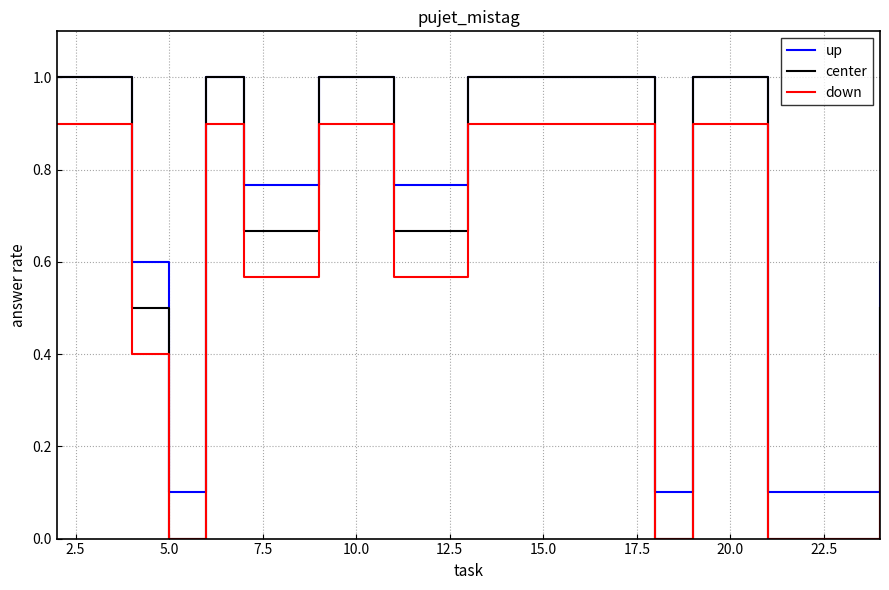

Rank the series by their average value, from highest to lowest.

up, center, down